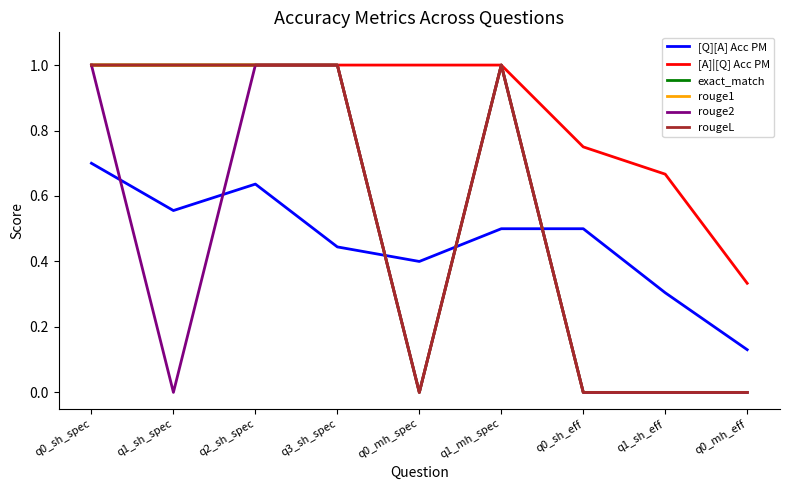

Does the chart have visible grid lines?

No